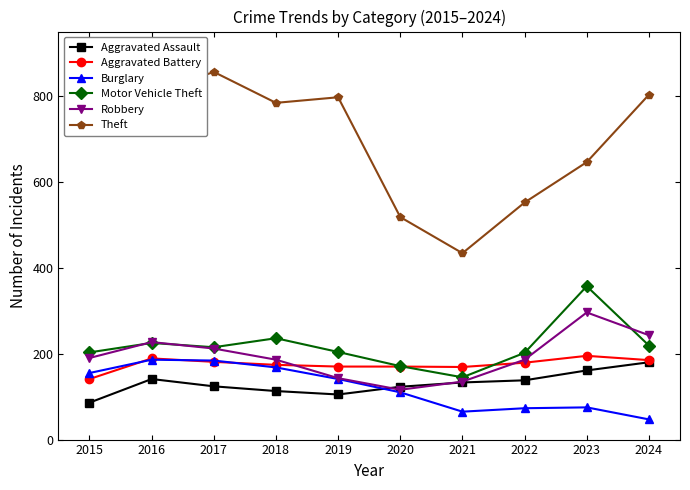

How many series are shown in this chart?

6